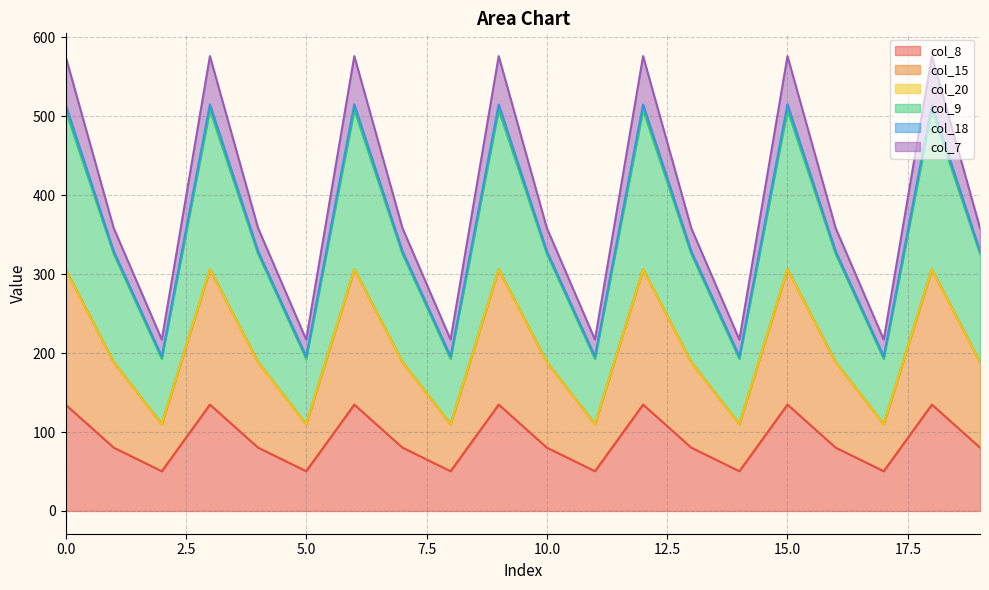

At which category does col_8 reach its first local peak?

3